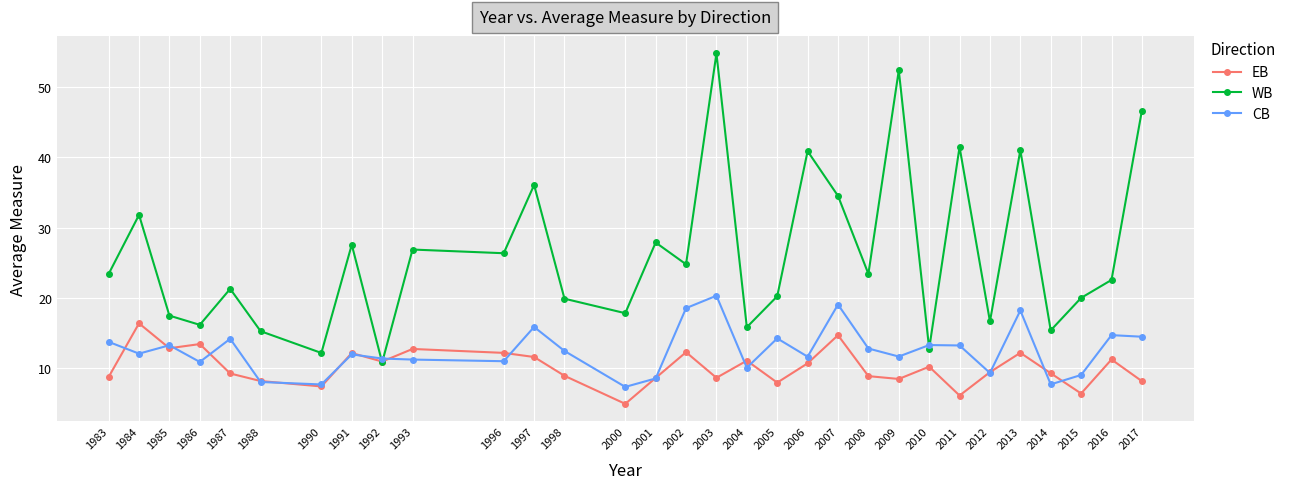

How many data points in WB are less than 23?

15